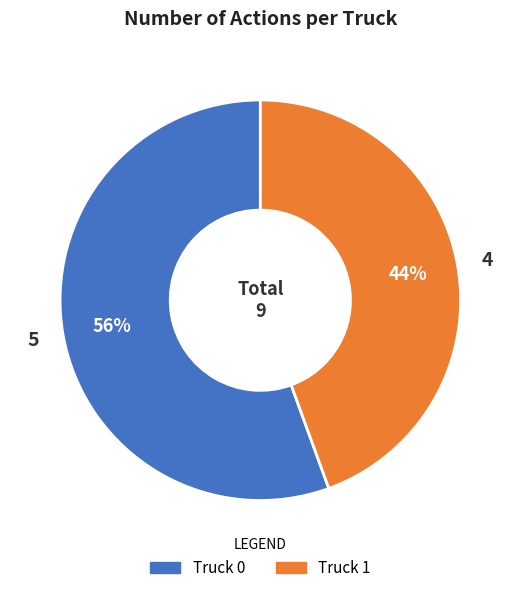

Rank the categories by value from lowest to highest.

Truck 1, Truck 0